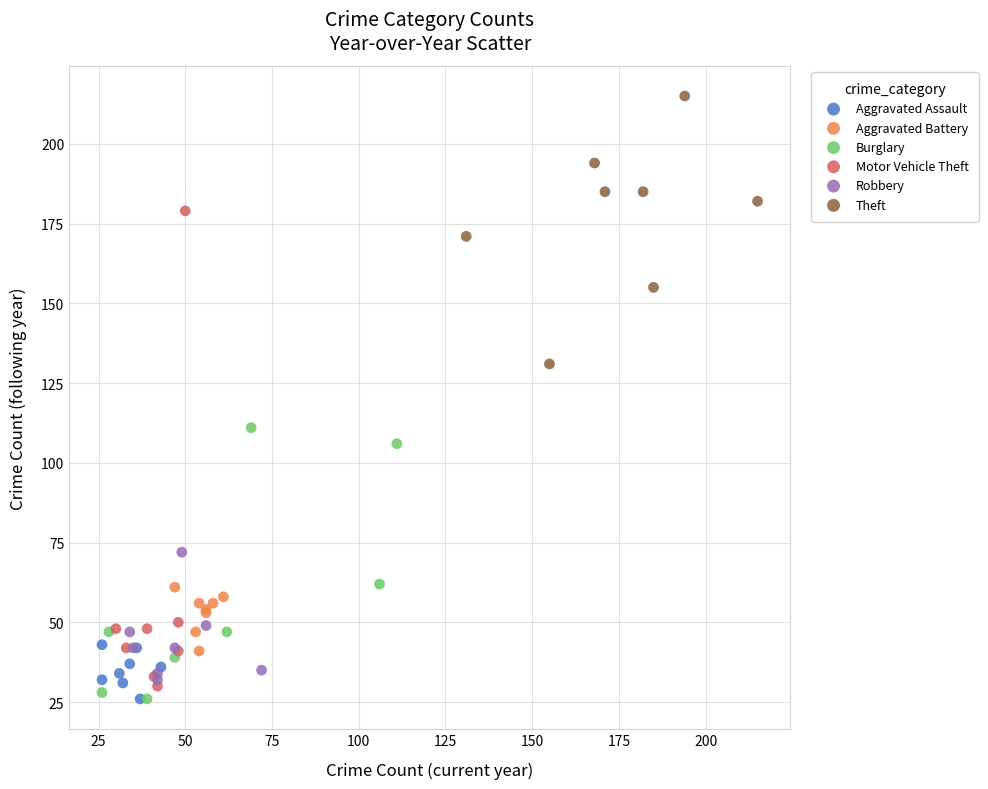

Which series contains the highest Y value?

Theft